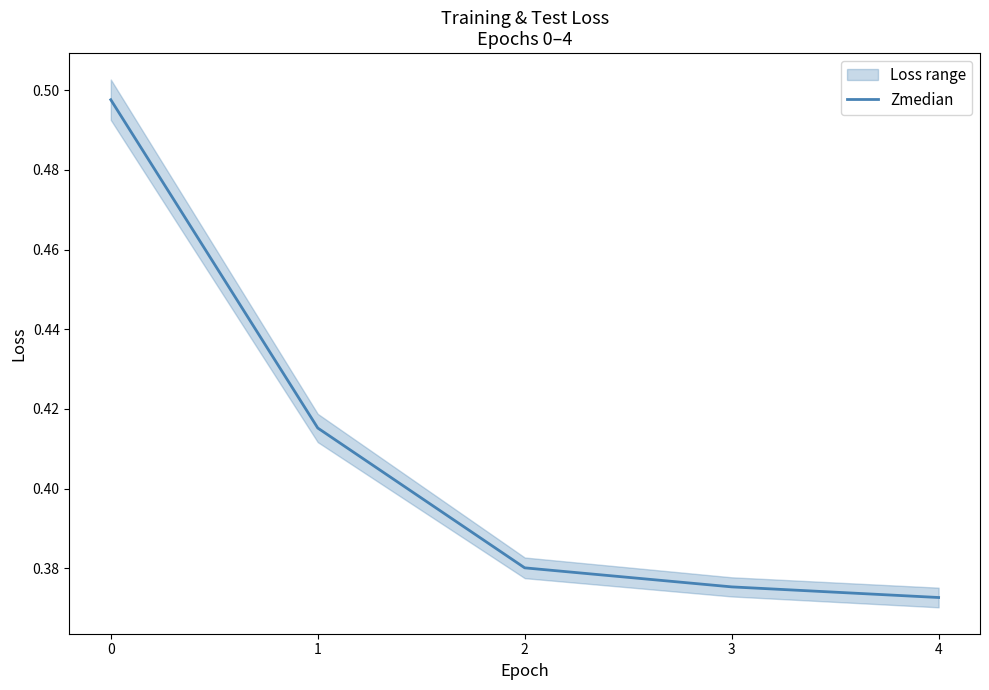

The chart shows a value of 0.2 at 0. True or false?

False